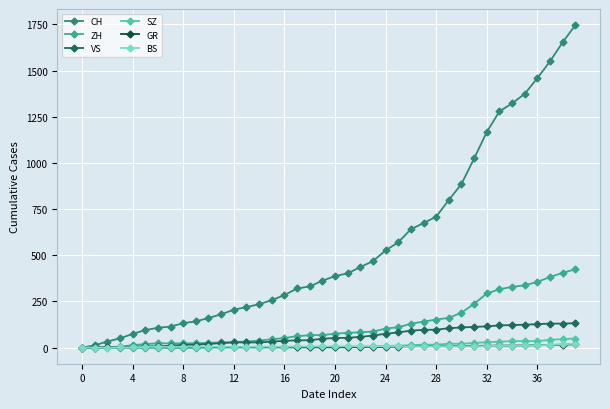

What is the greatest value displayed?

1746